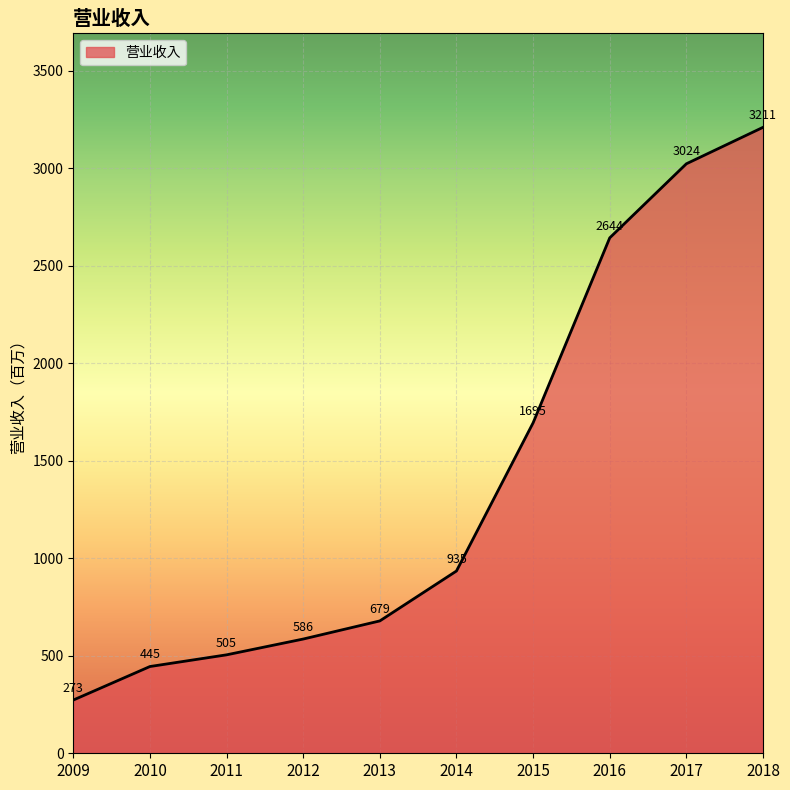

What is the sum of the values at 2015 and 2016?

4339